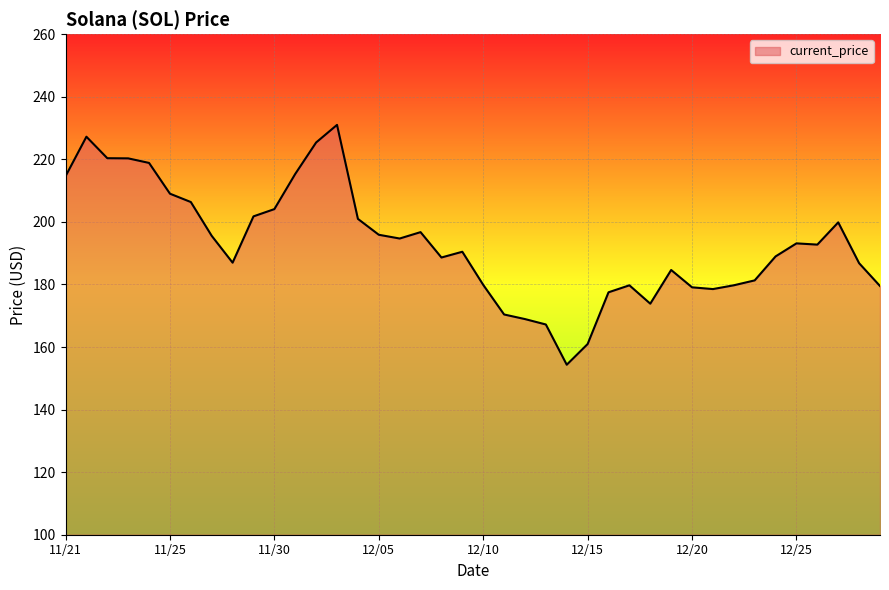

What is the maximum value shown in the chart?

231.0